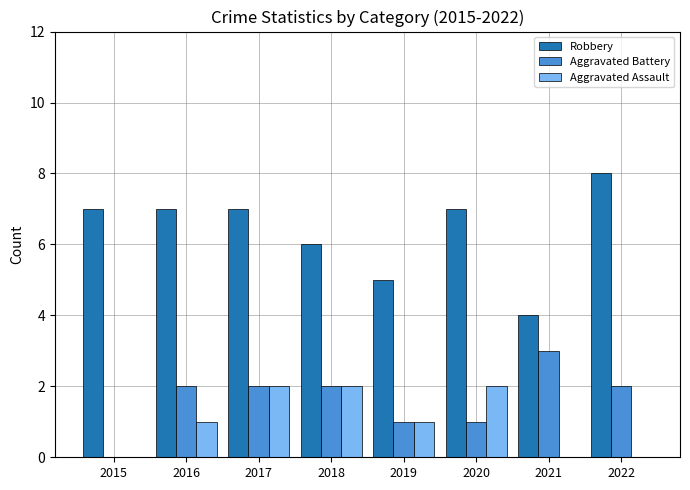

Reading right to left, list all the values displayed in this chart.

Robbery: 8	4	7	5	6	7	7	7
Aggravated Battery: 2	3	1	1	2	2	2	0
Aggravated Assault: 0	0	2	1	2	2	1	0